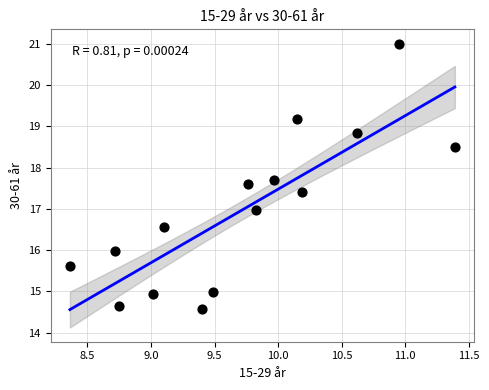

What is the range of Y values (max minus min)?

6.4